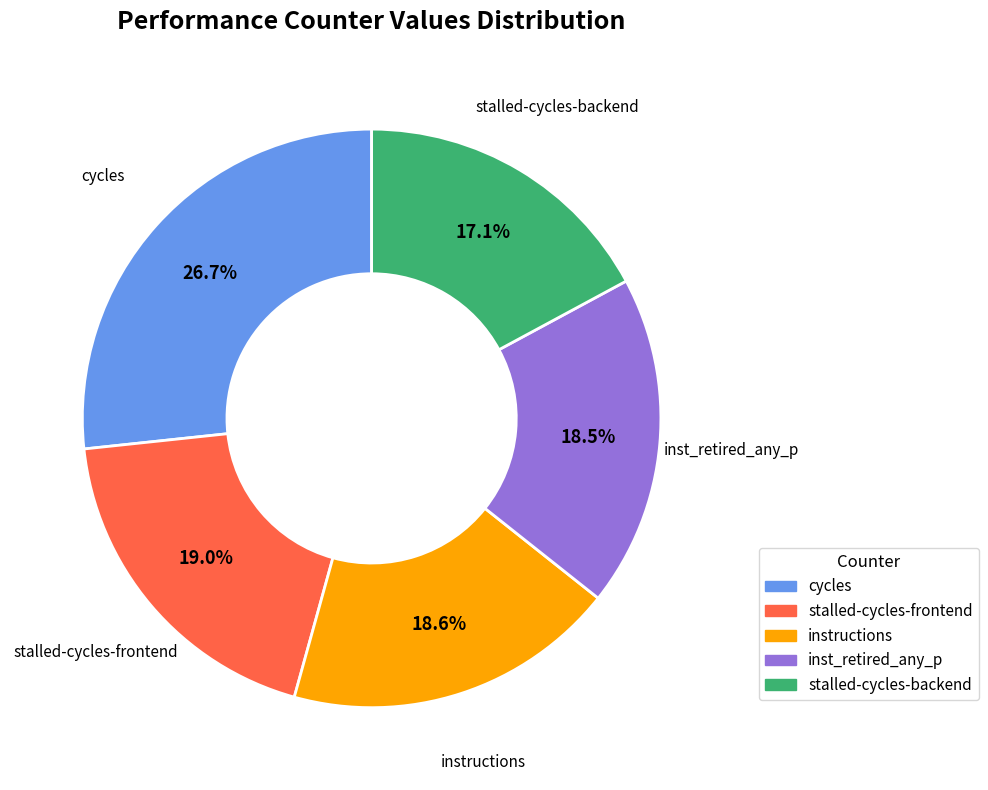

Does any single category account for the majority?

No